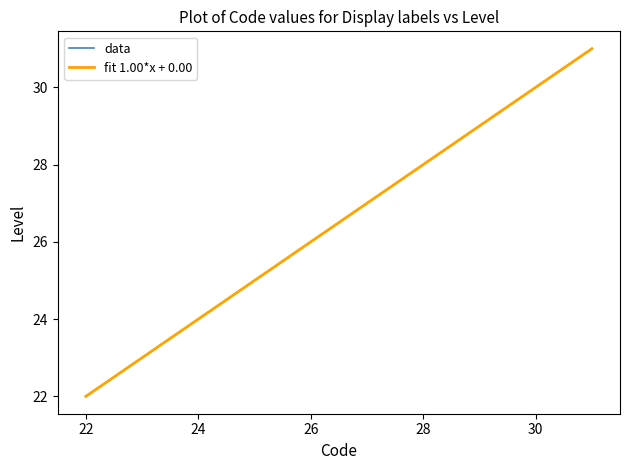

What is the minimum value for data?

22